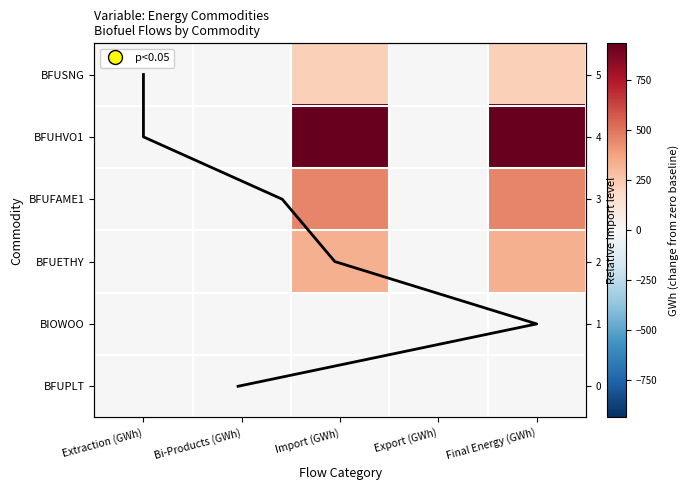

How many categories are shown in the chart?

5